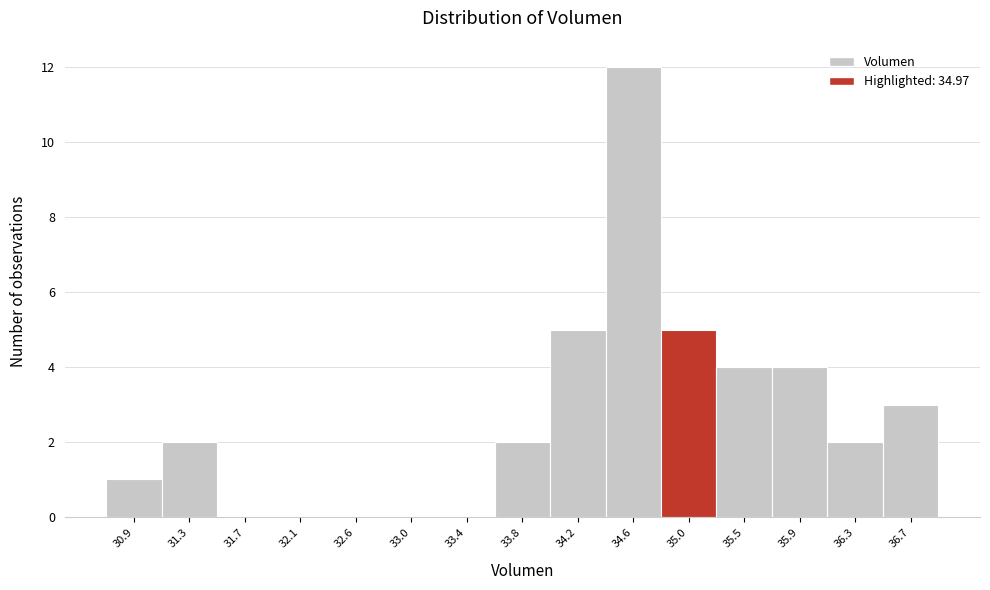

How tall is the bar that spans 36.05 to 36.50 on the x-axis? Neither the bar edges nor the heights are printed on the chart, so give them approximately, as read against the axes.

2